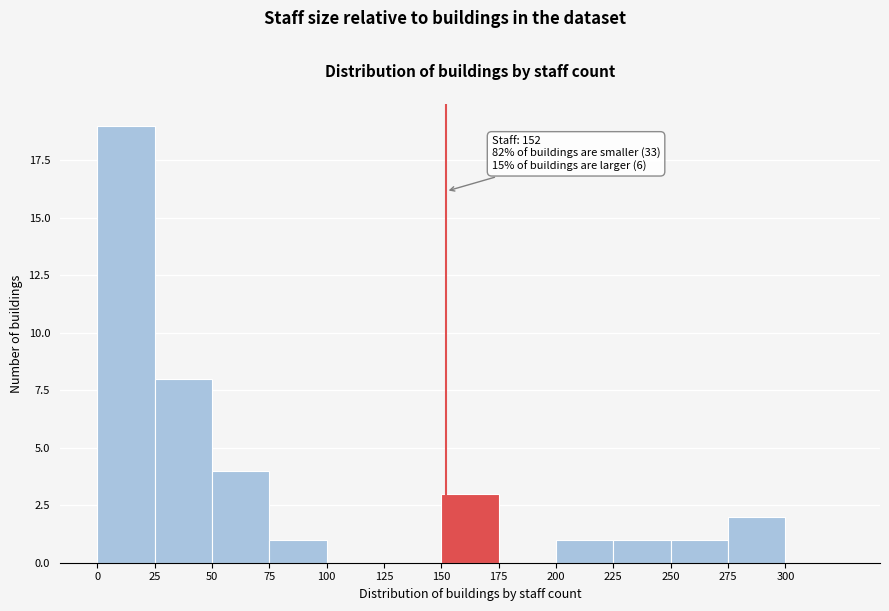

Which range on the x-axis has the tallest bar?

0 to 25